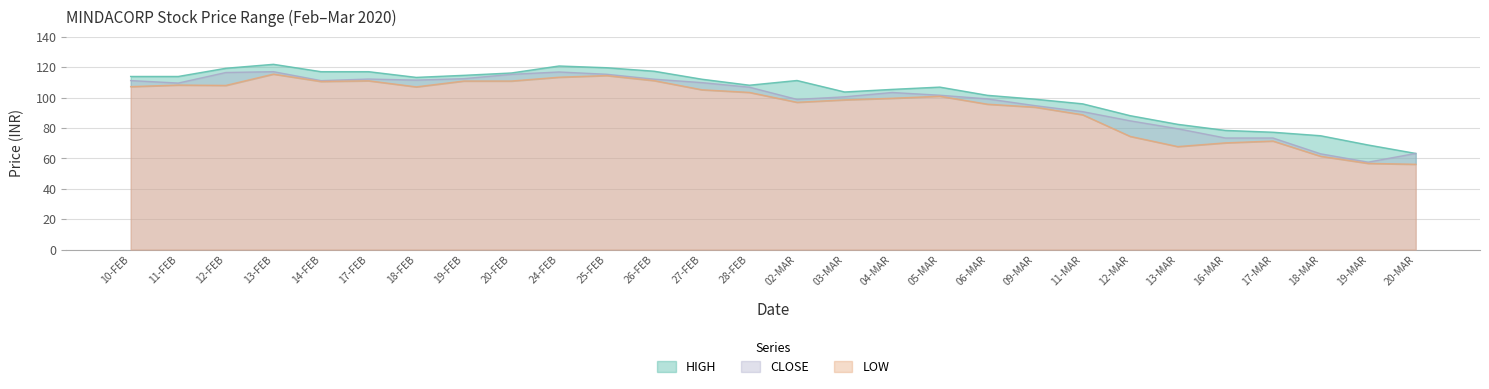

What is the label of the 8th point from the right?

11-MAR